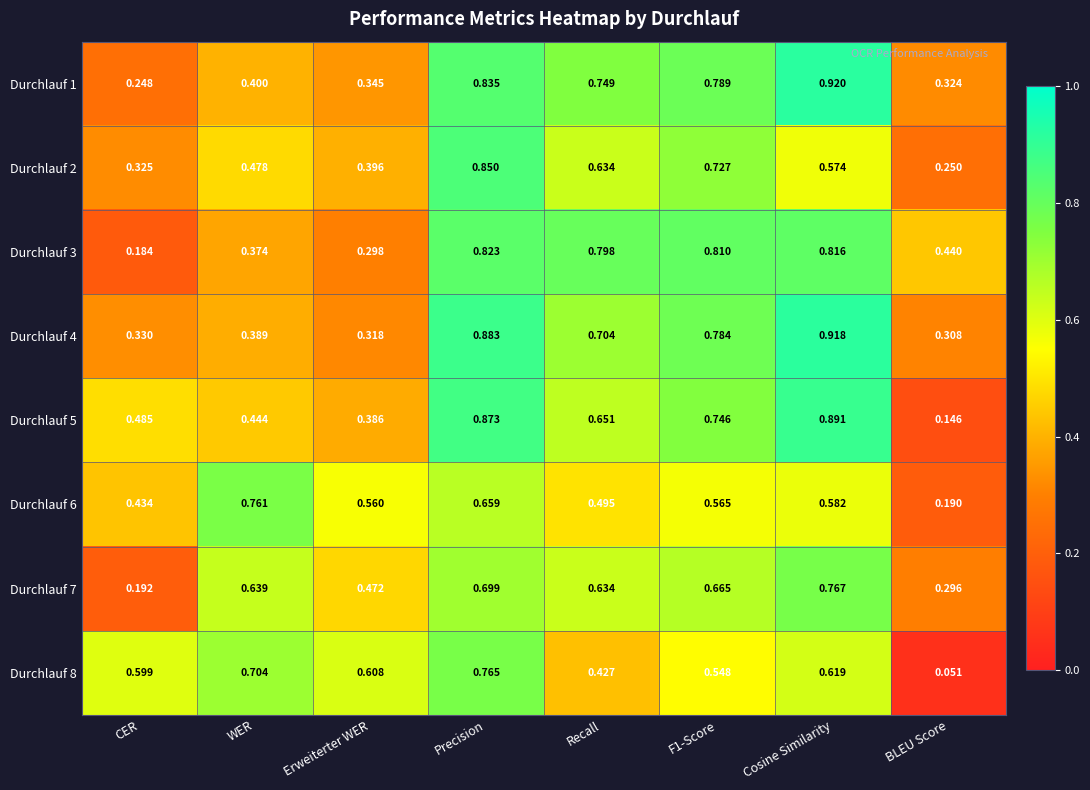

Which category has the lowest value in the Durchlauf 4 series?

BLEU Score